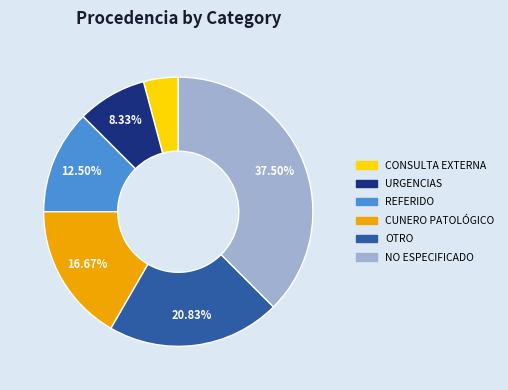

What is the largest slice in the pie chart?

NO ESPECIFICADO